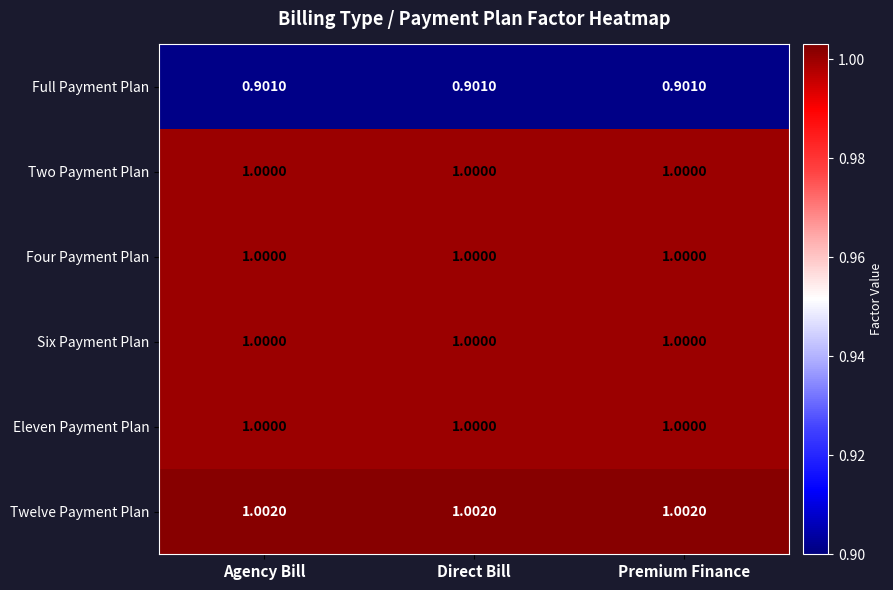

Which series has the largest total across all categories?

Twelve Payment Plan